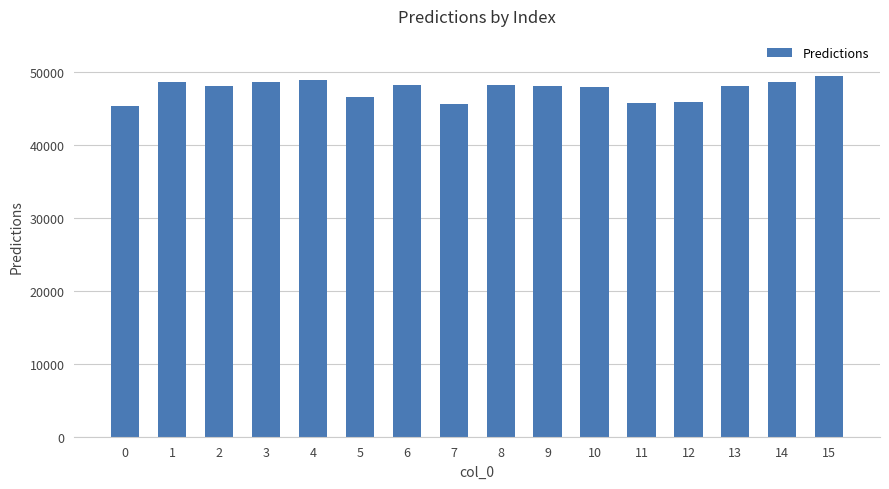

What is the sum of the values at 7 and 3?

94385.2